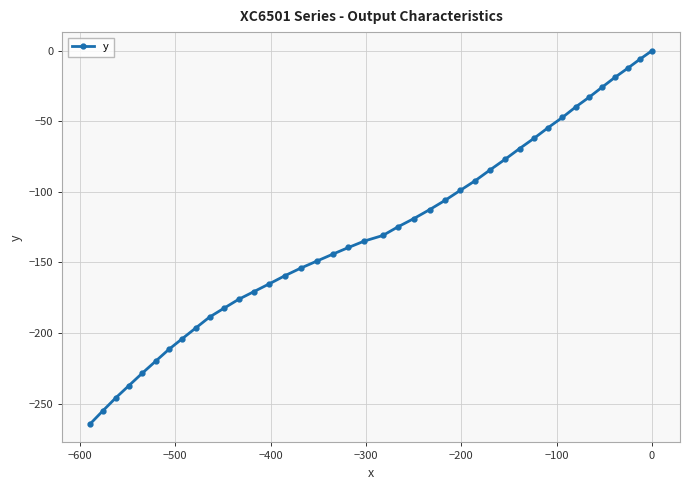

True or false: there are more than 0 points higher than both neighbors.

False